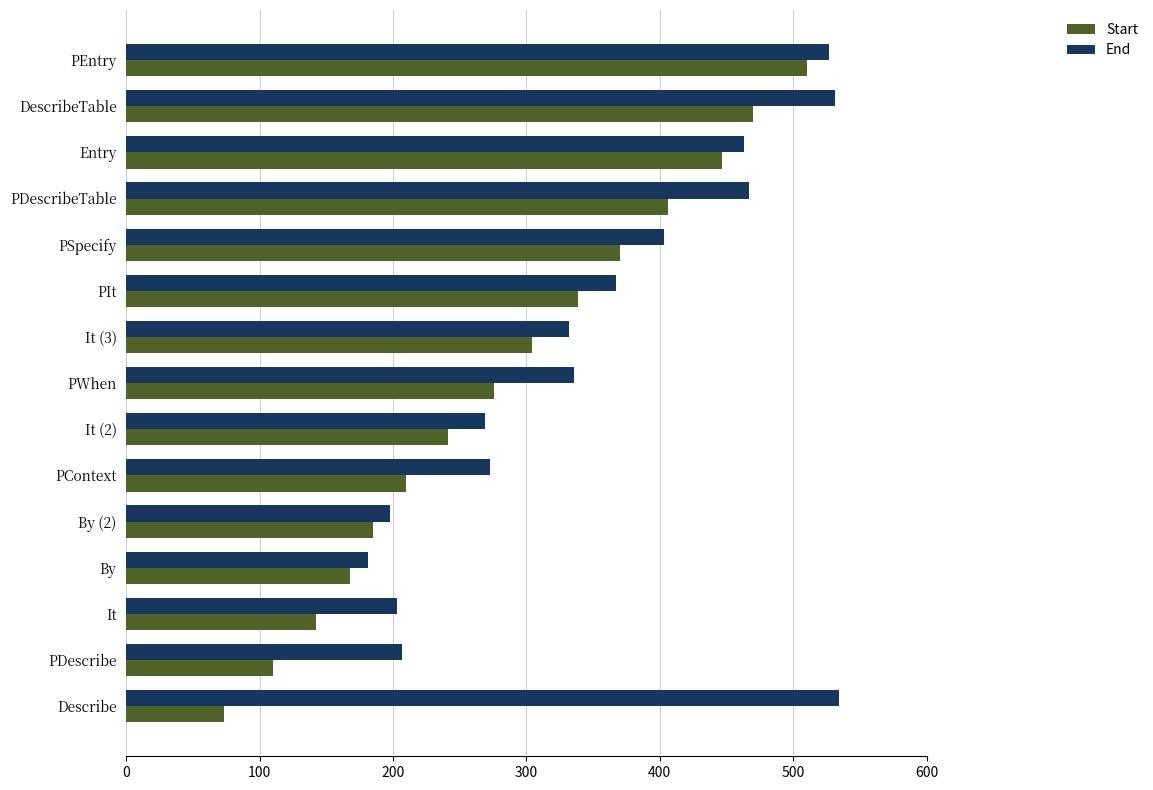

Which series changed the most between PDescribe and PSpecify?

Start